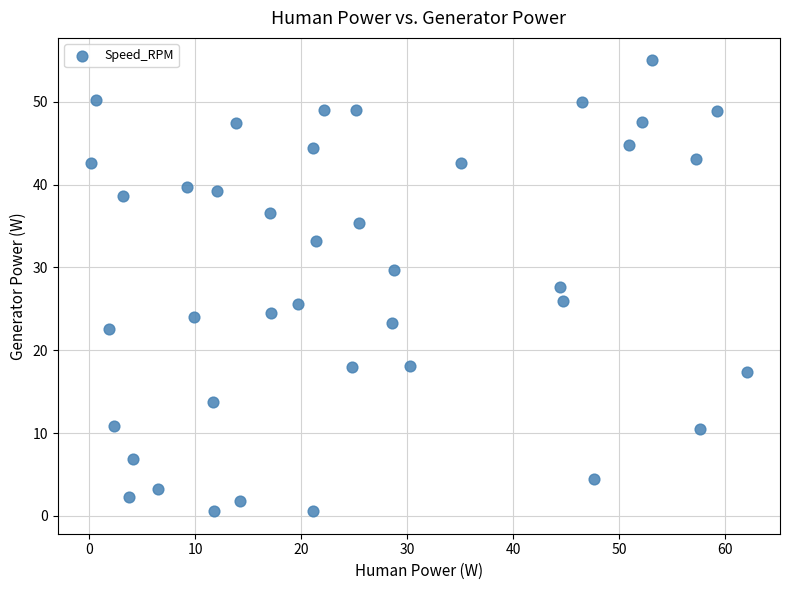

What is the range of Y values (max minus min)?

54.4